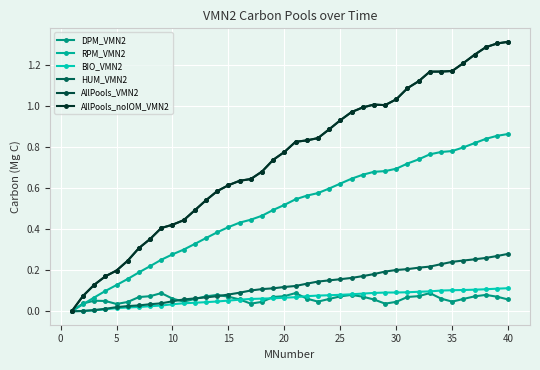

Is this an area chart (filled region under the line)?

No